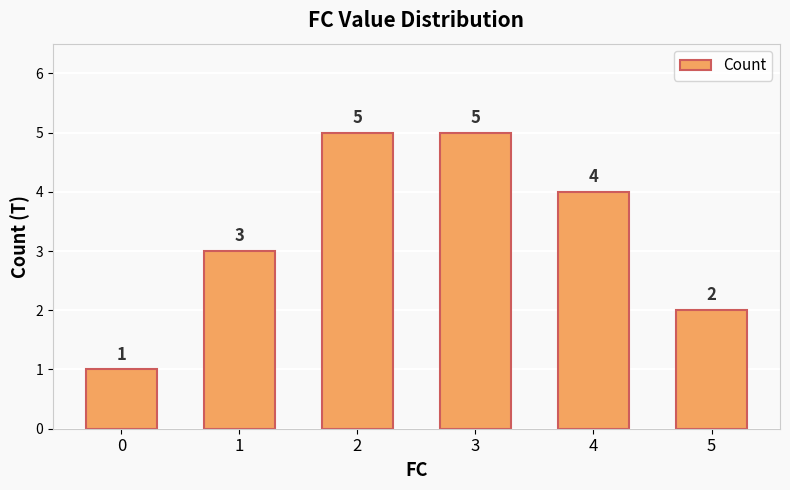

What is the greatest value displayed?

5